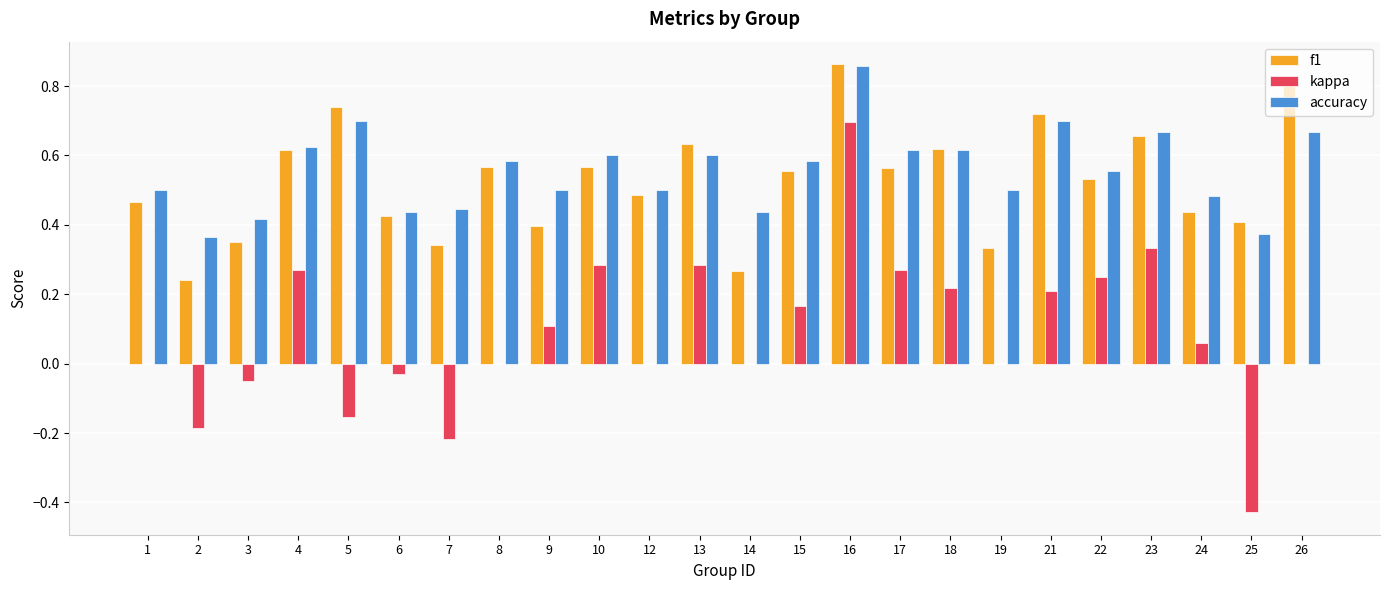

True or false: f1 has a value of 0.2 at 2.

True